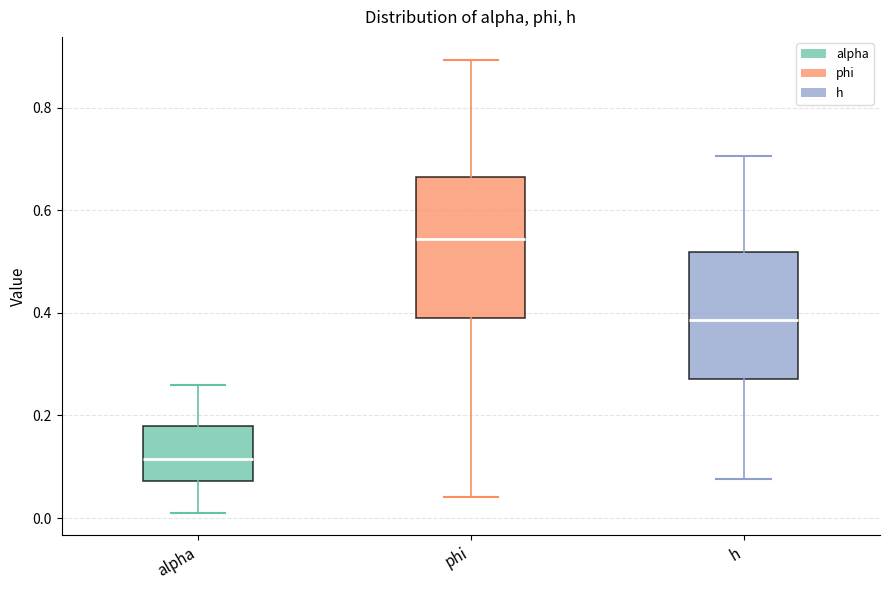

Reading left to right, read every box against the y-axis: the position of its median line, the range the box covers, and the ends of its whiskers. The values are not printed on the chart, so give them approximately, as read against the axis.

alpha: median 0.12, box 0.08 to 0.18, whiskers 0.02 to 0.26
phi: median 0.54, box 0.40 to 0.66, whiskers 0.04 to 0.90
h: median 0.38, box 0.28 to 0.52, whiskers 0.08 to 0.70